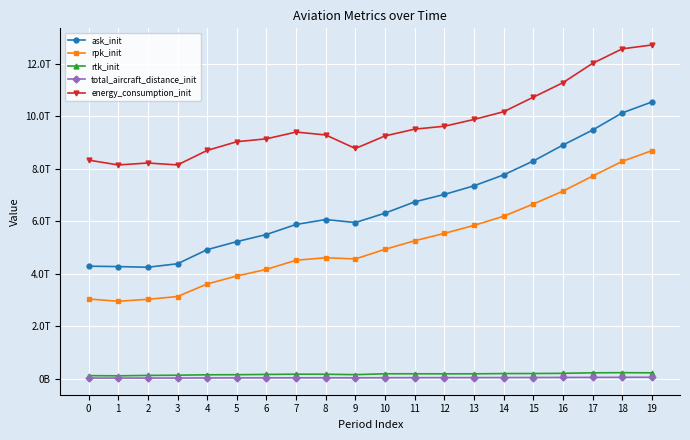

What is the difference between the highest and lowest values at 7?

9360244200000